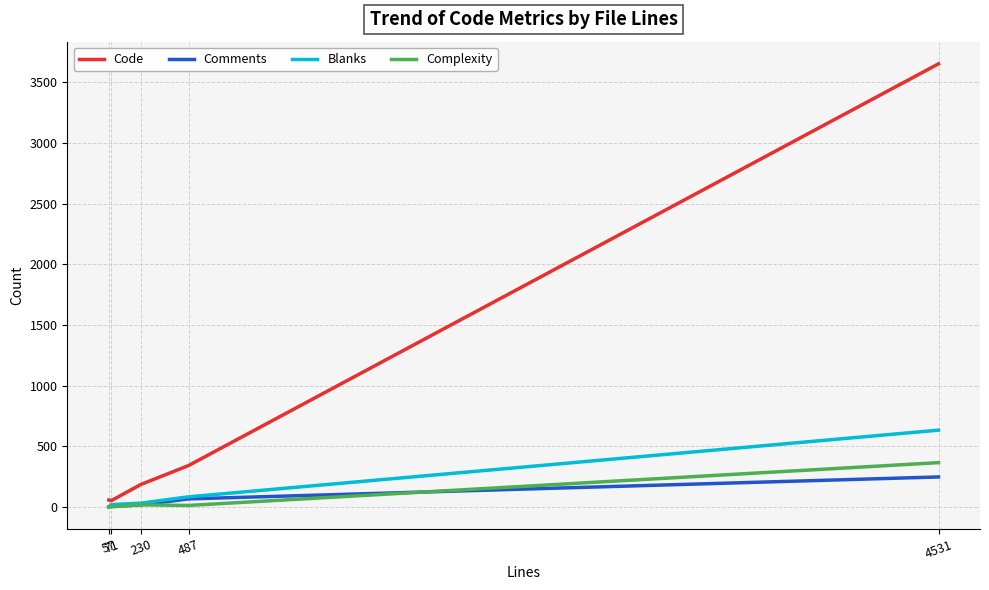

How many lines are shown in the chart?

4